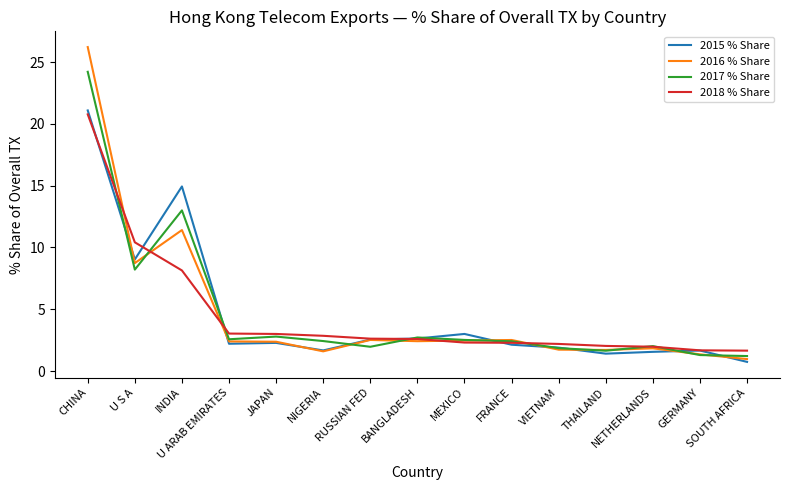

What is the minimum value shown in the chart?

0.7